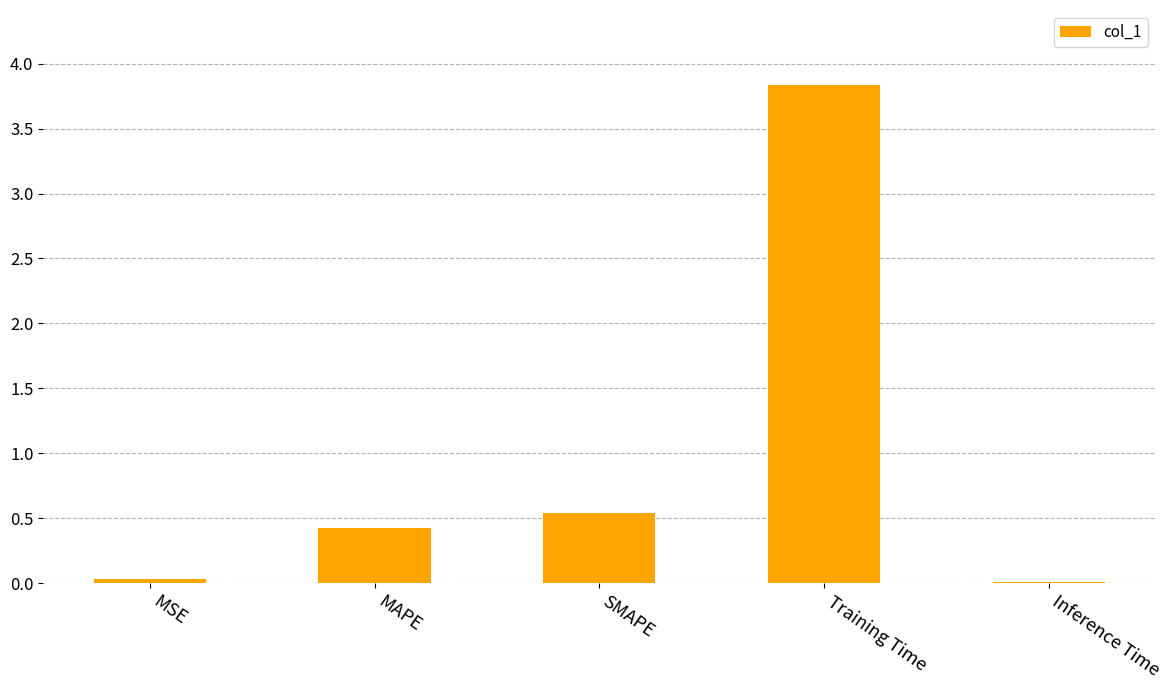

Is it true that the value at MAPE is 0.6?

False